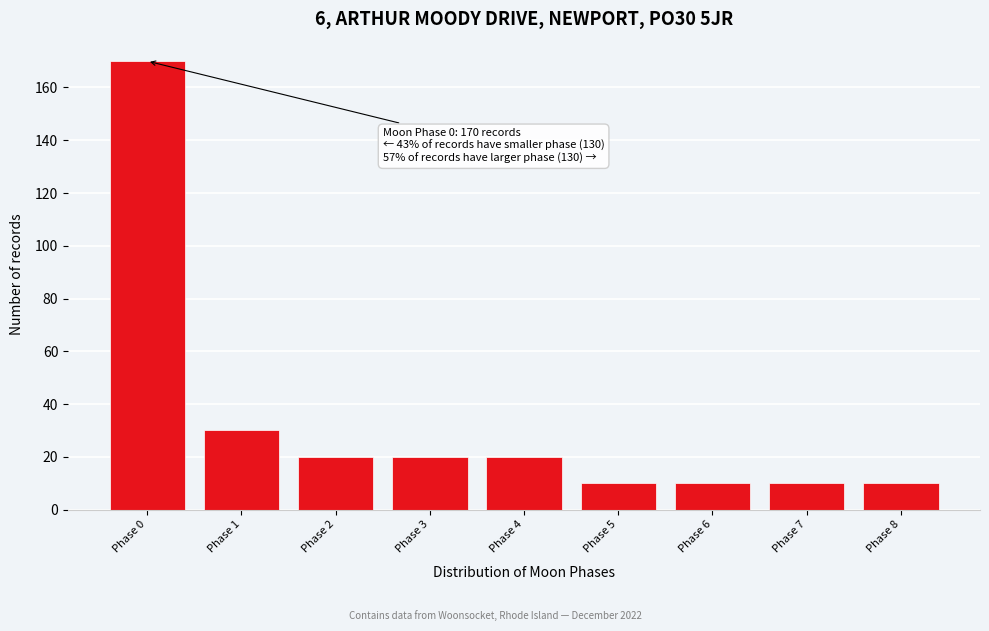

Reading right to left, transcribe all the data shown in this chart.

Phase 8=10	Phase 7=10	Phase 6=10	Phase 5=10	Phase 4=20	Phase 3=20	Phase 2=20	Phase 1=30	Phase 0=170